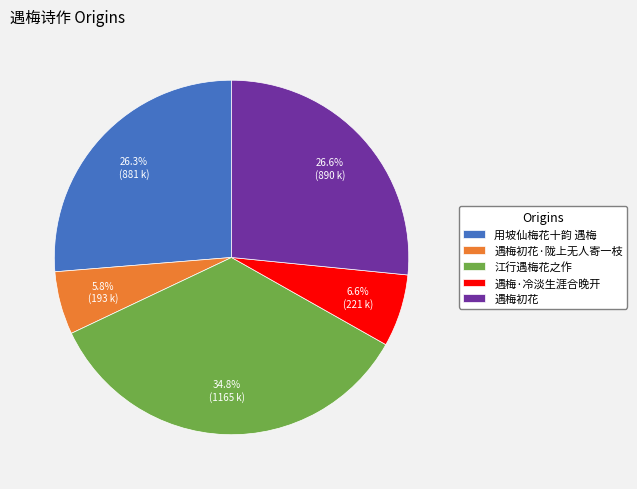

How many segments does this pie chart have?

5